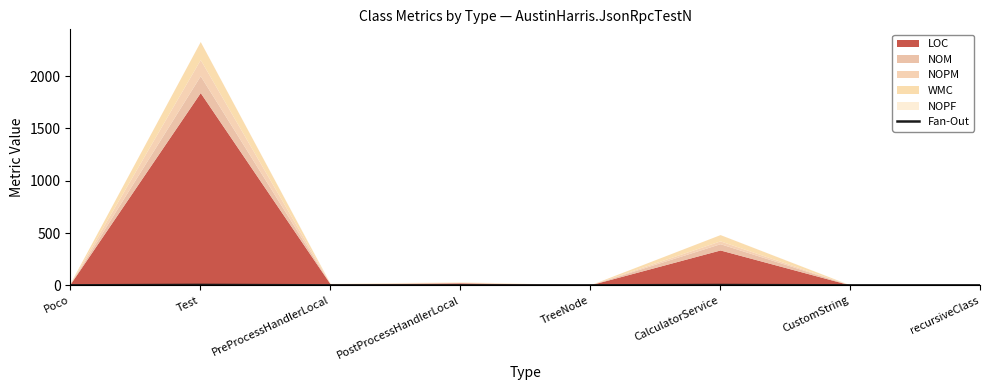

What is the label of the 3rd point from the left?

PreProcessHandlerLocal